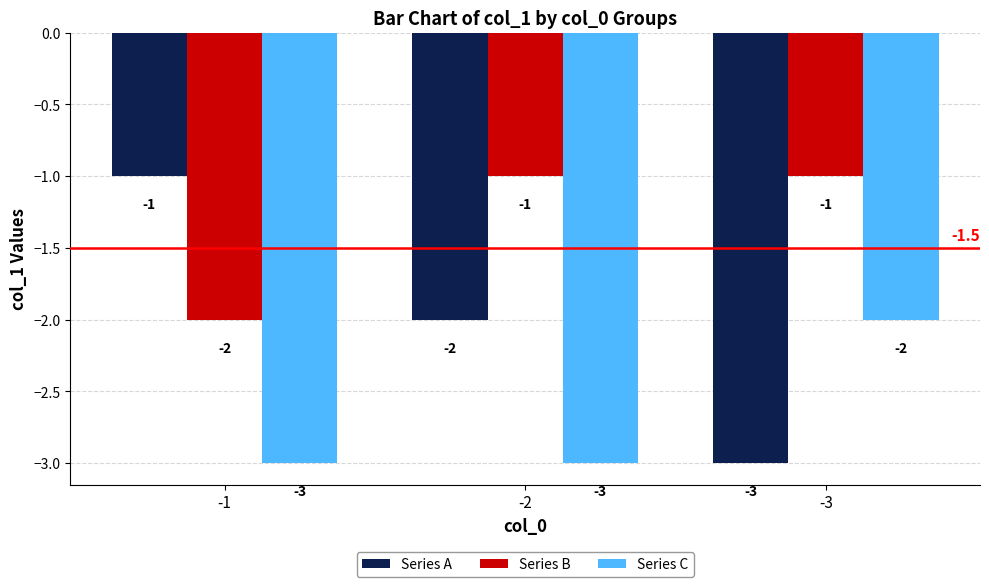

What is the smallest value displayed?

-3